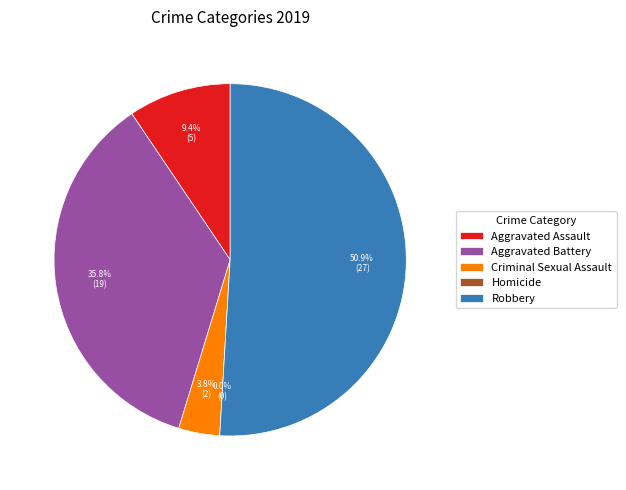

Do Homicide and Criminal Sexual Assault together represent more than half of the pie?

No